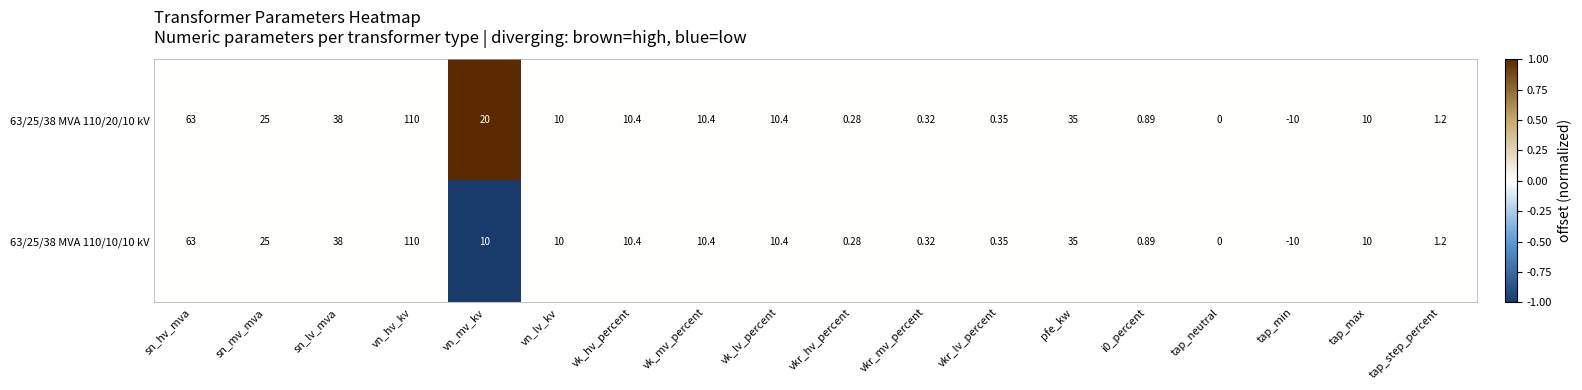

How many categories are shown in the chart?

18